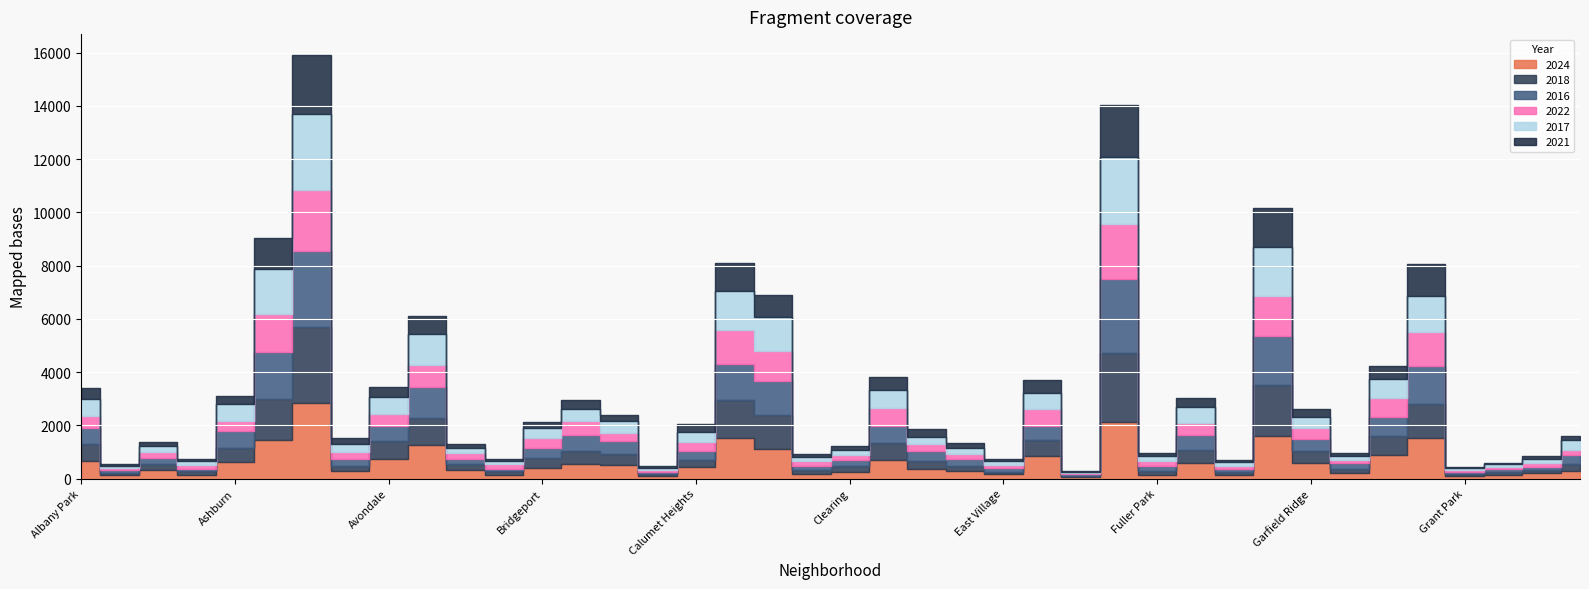

Is it true that 2016 equals 184 at Boystown?

False